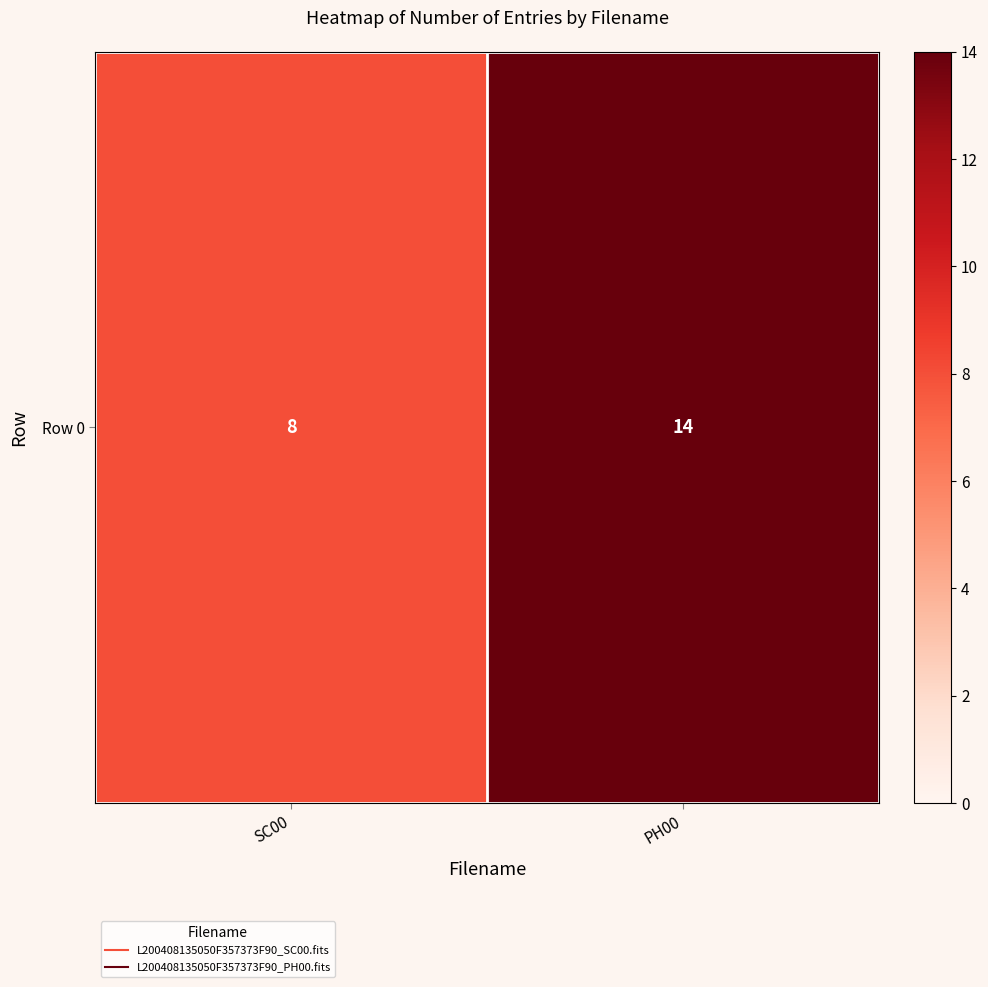

How many distinct data groups are displayed?

1